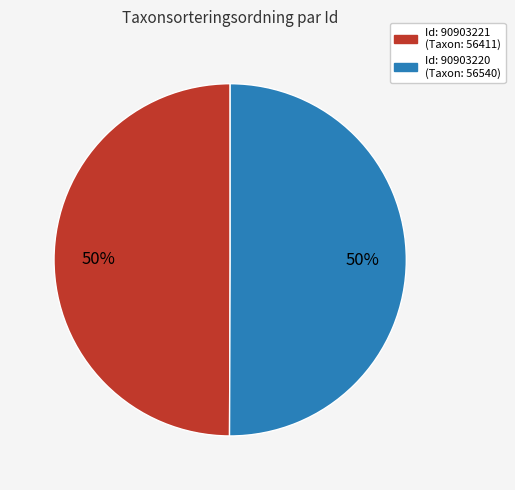

To the nearest percent, what is the average slice percentage?

50%